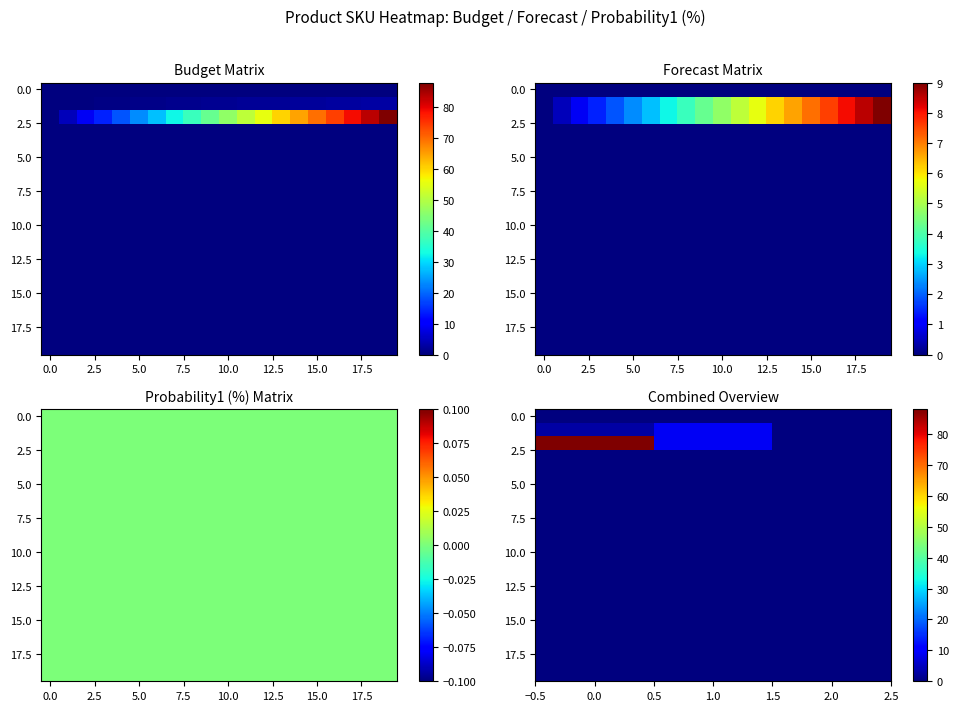

Reading left to right, what are all the values shown in this chart?

row_0: 0	0	0
row_1: 3	9	0
row_2: 88	9	0
row_3: 0	0	0
row_4: 0	0	0
row_5: 0	0	0
row_6: 0	0	0
row_7: 0	0	0
row_8: 0	0	0
row_9: 0	0	0
row_10: 0	0	0
row_11: 0	0	0
row_12: 0	0	0
row_13: 0	0	0
row_14: 0	0	0
row_15: 0	0	0
row_16: 0	0	0
row_17: 0	0	0
row_18: 0	0	0
row_19: 0	0	0